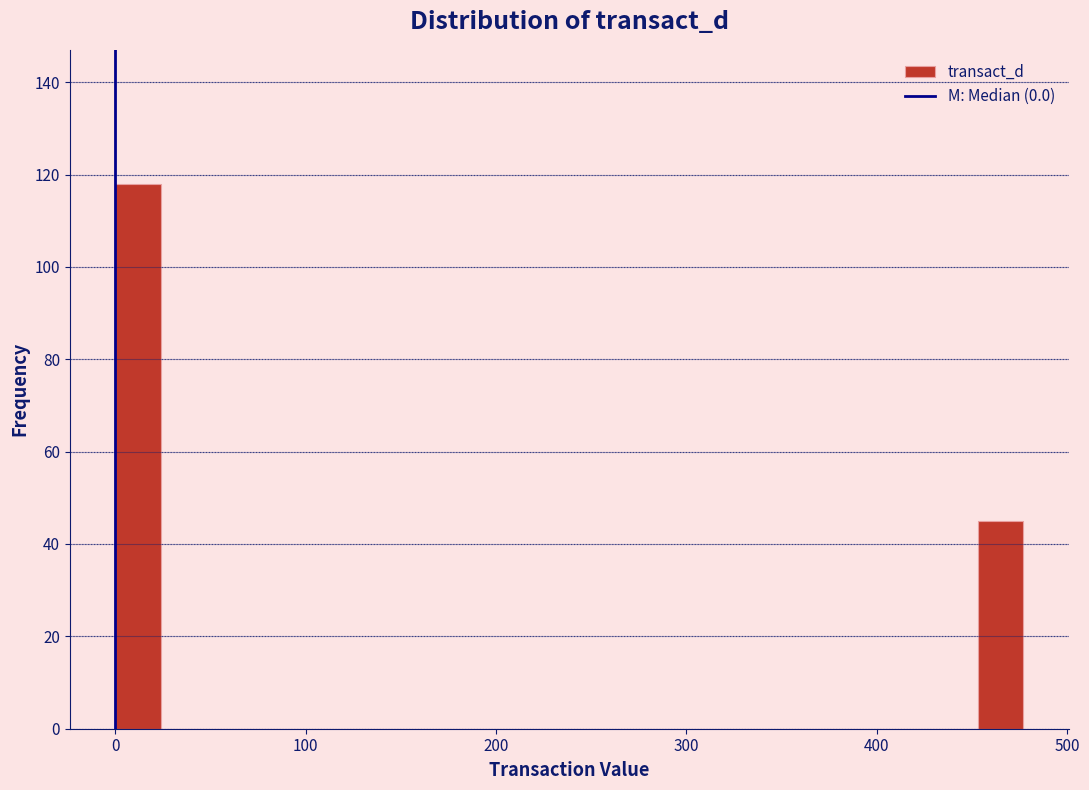

Read against the x-axis, roughly where is the centre of the tallest bar?

10